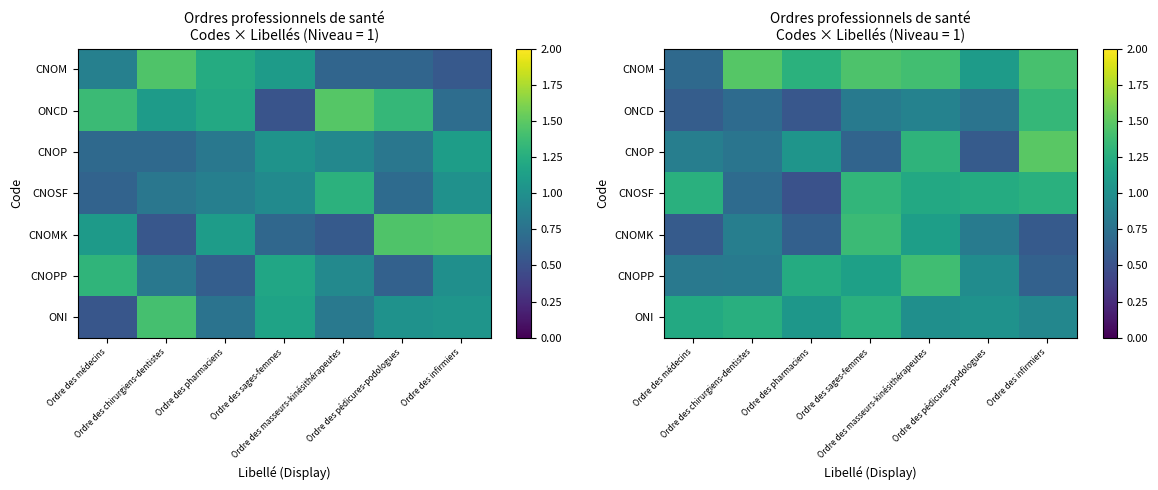

At which category does the chart reach its minimum across all series?

Ordre des pharmaciens